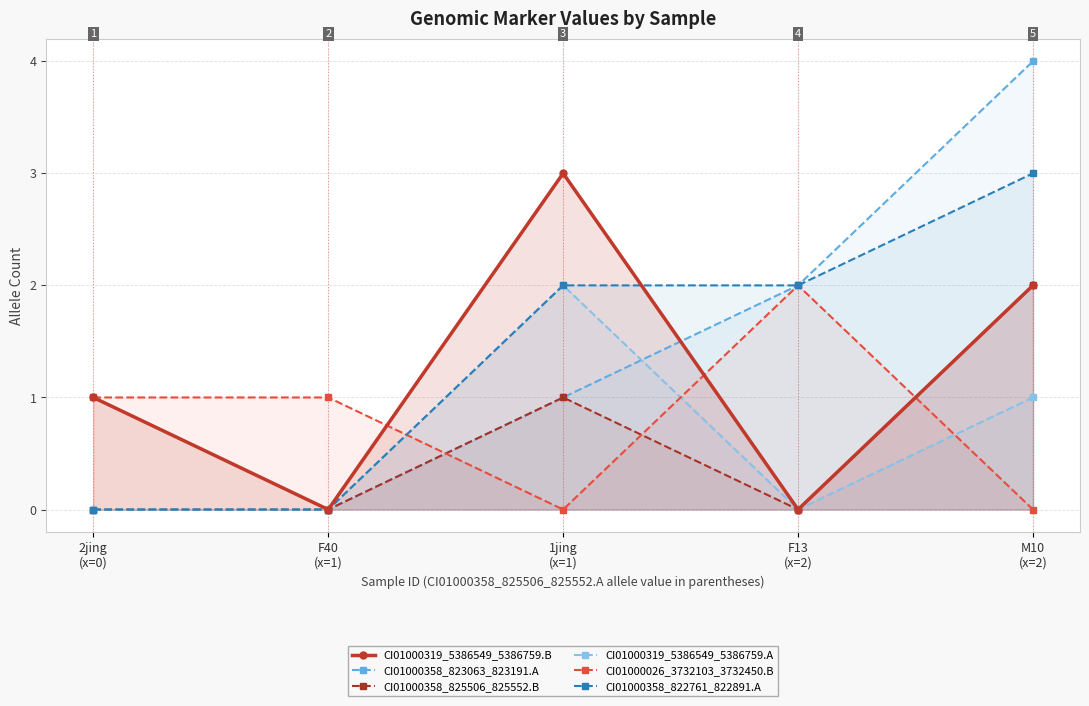

Between 1jing
(x=1) and M10
(x=2), which series saw the biggest shift?

CI01000358_823063_823191.A